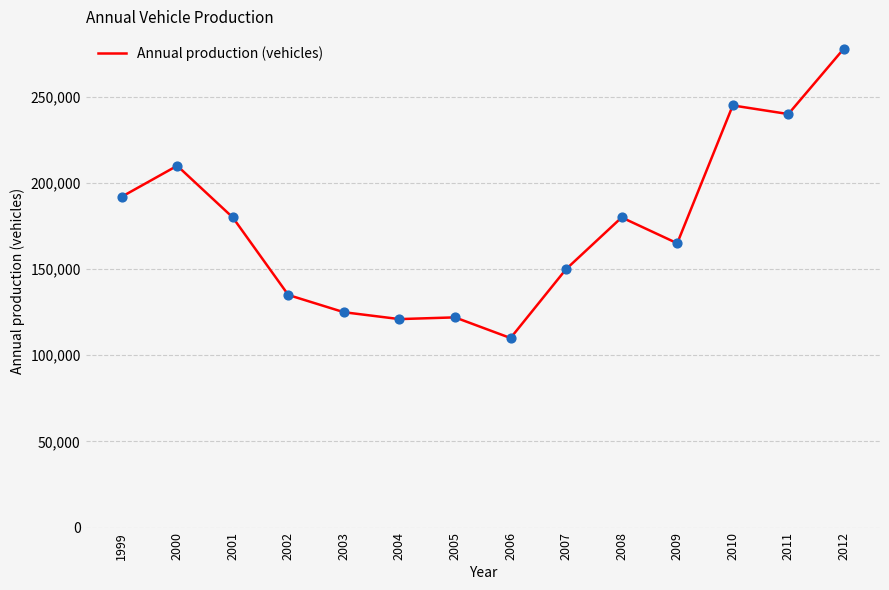

Approximately how many times larger is the value at 2010 compared to 2005?

2.0